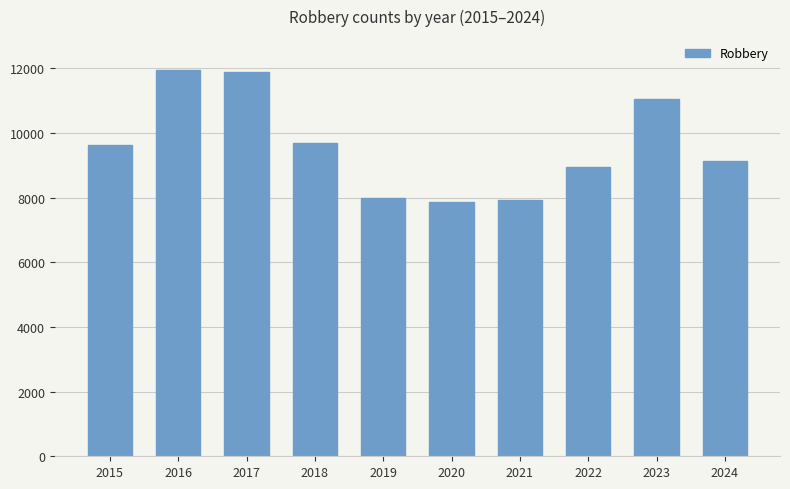

What is the maximum value shown in the chart?

11960